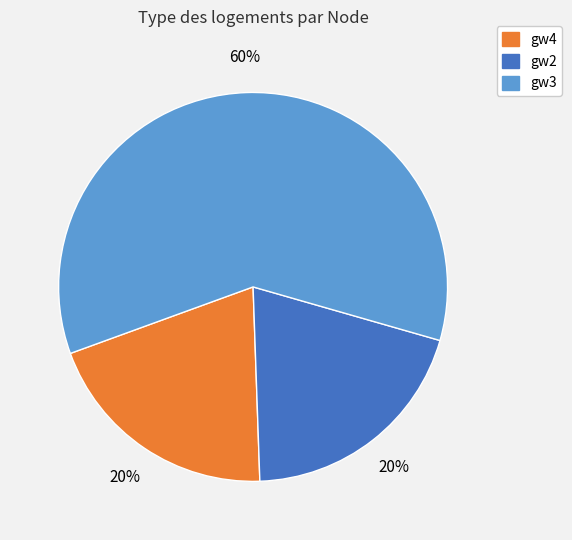

Is there a majority slice in this chart?

Yes